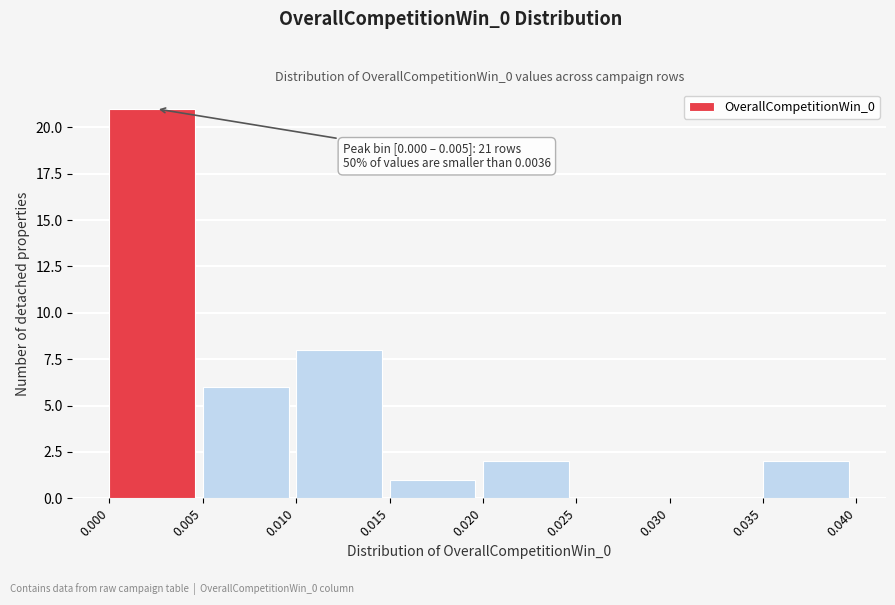

Which range on the x-axis has the tallest bar?

0.000 to 0.005